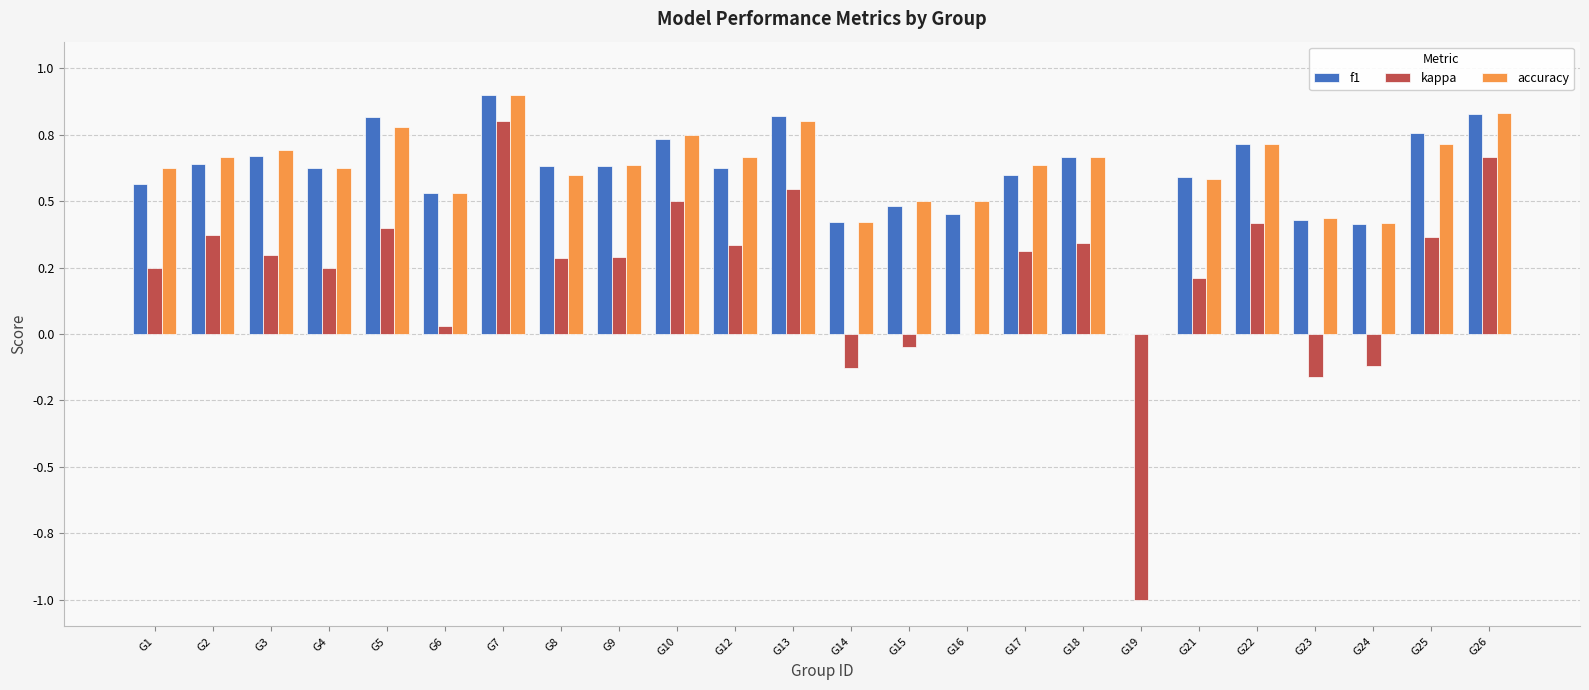

Which series changed the most between G9 and G12?

kappa